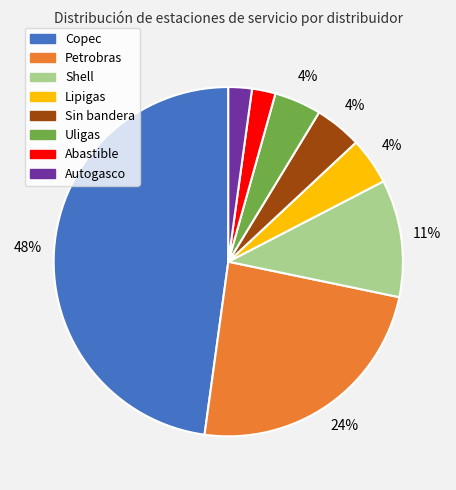

How many slices are in this pie chart?

8